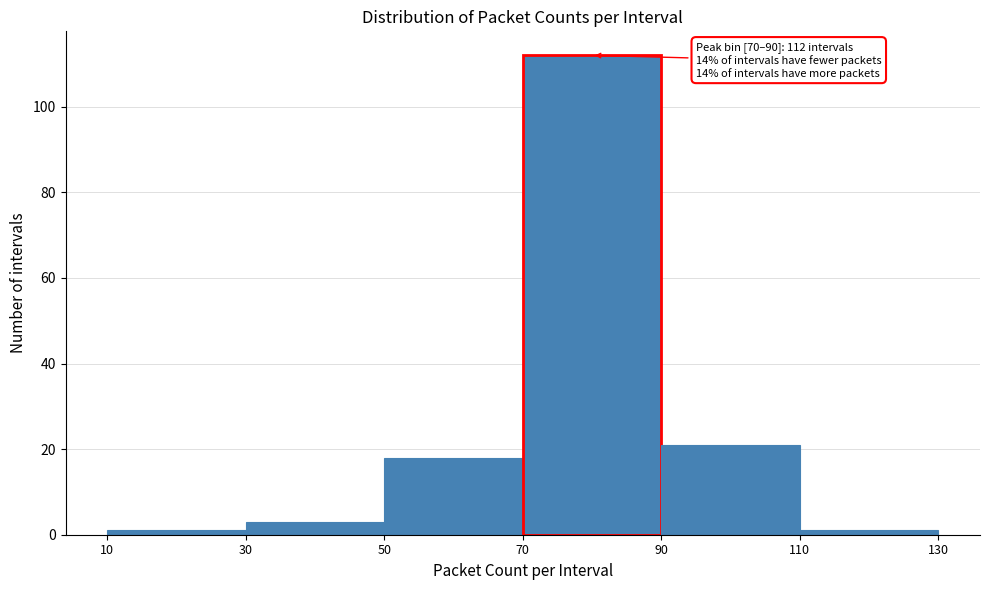

Over which range of the x-axis is the bar tallest?

70 to 90